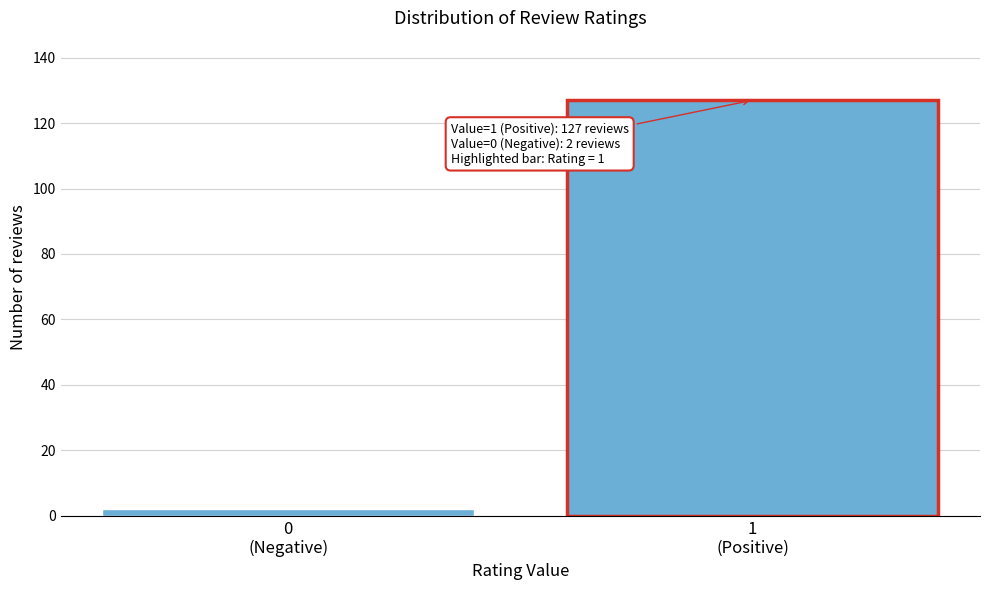

Reading left to right, what are all the values shown in this chart?

2	127